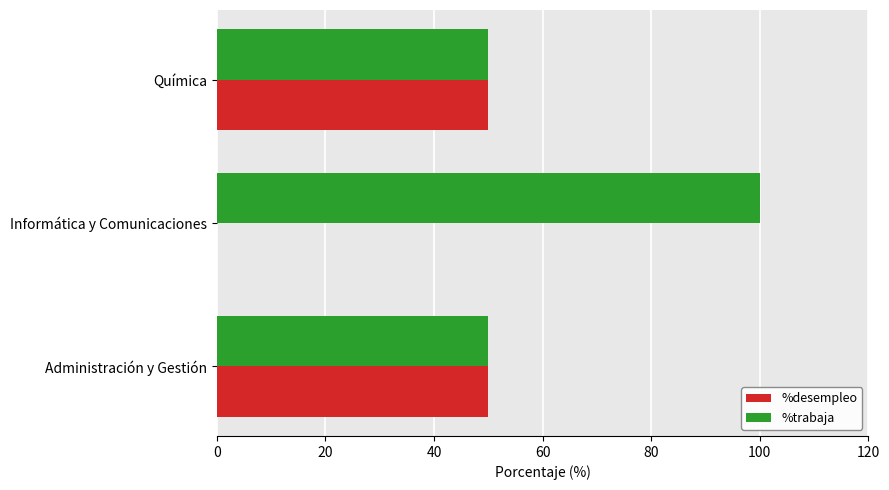

What are all the series names shown in the legend?

%desempleo, %trabaja